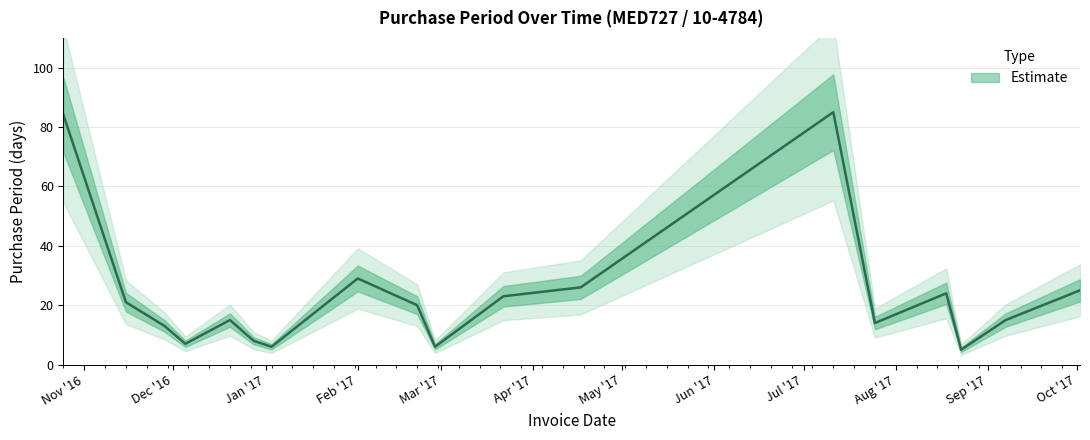

What is the sum of the values at 2017-02-01 and 2017-08-18?

53